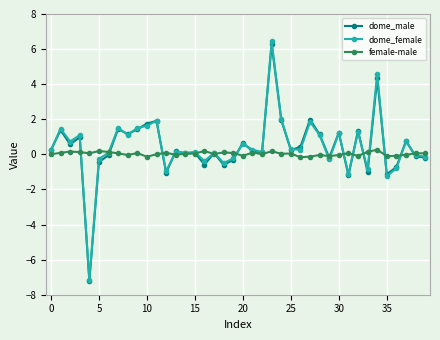

How many distinct data groups are displayed?

3